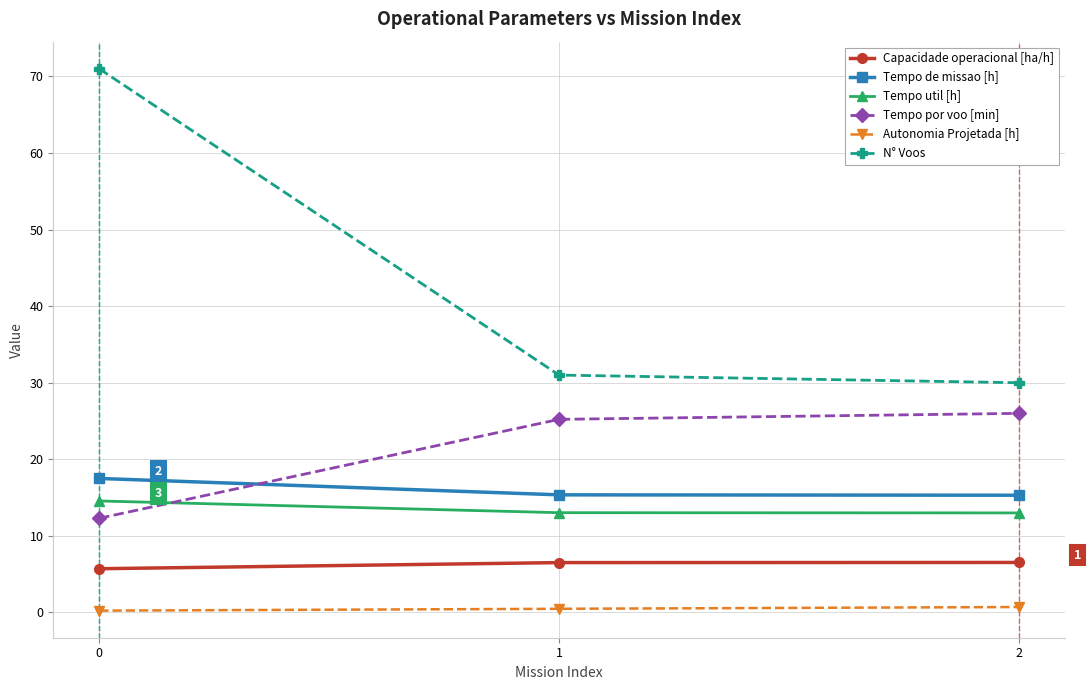

What are all the series names shown in the legend?

Capacidade operacional [ha/h], Tempo de missao [h], Tempo util [h], Tempo por voo [min], Autonomia Projetada [h], N° Voos